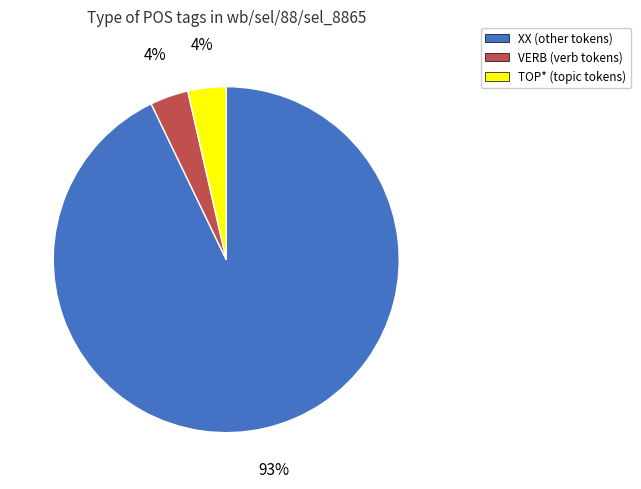

The VERB slice represents 14% of the pie. True or false?

False